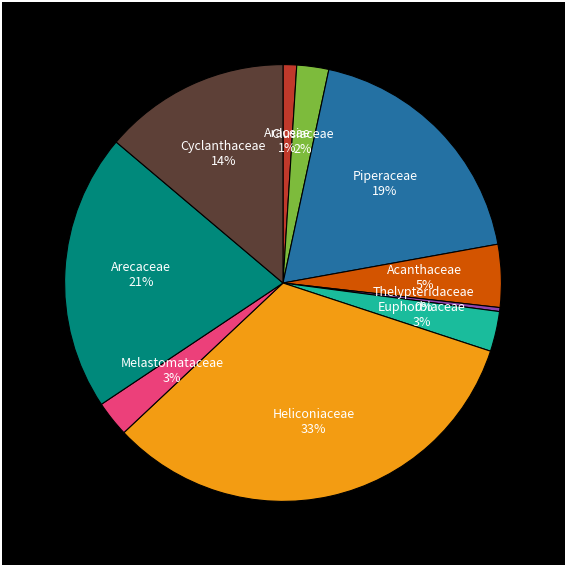

To the nearest percent, what portion does Cyclanthaceae represent?

14%